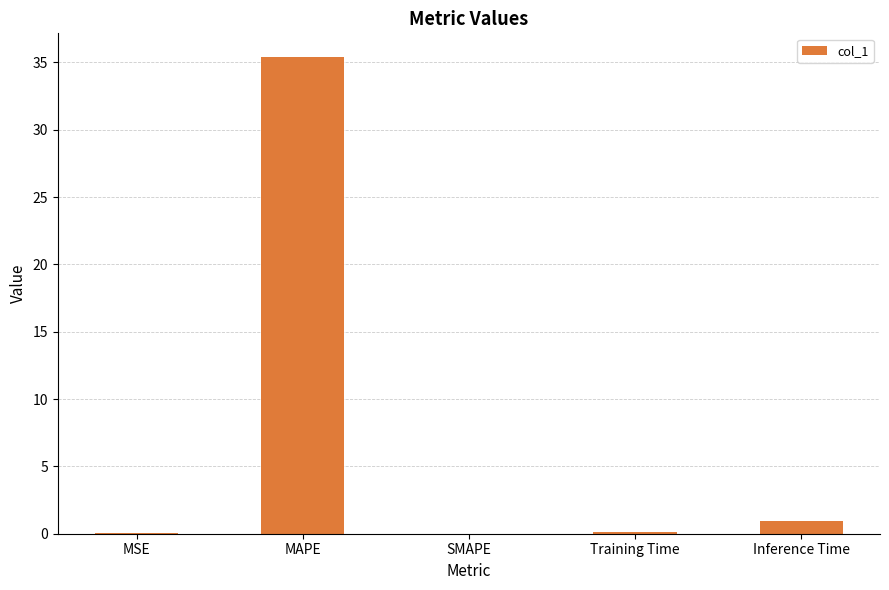

Where is the data nearest to the value 17?

Inference Time